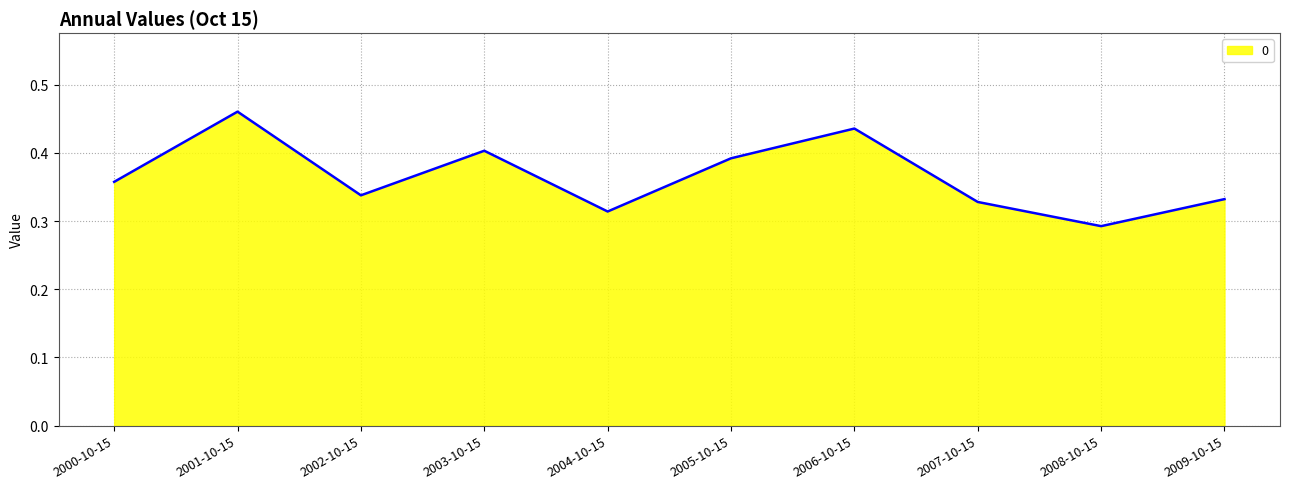

What is the difference between the values at 2003-10-15 and 2004-10-15?

0.1